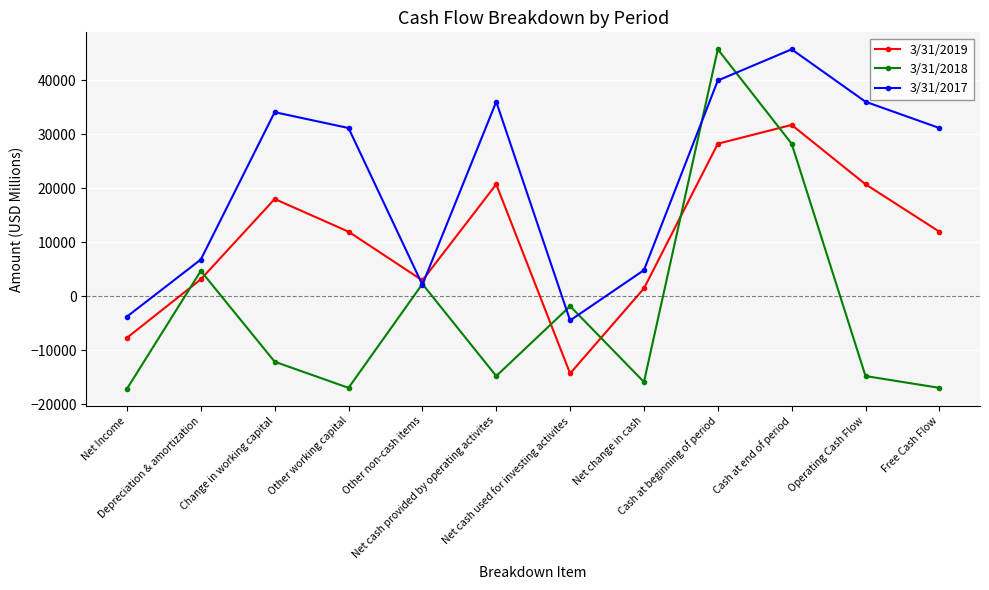

What is the difference between the maximum and second lowest values in the 3/31/2018 series?

62696